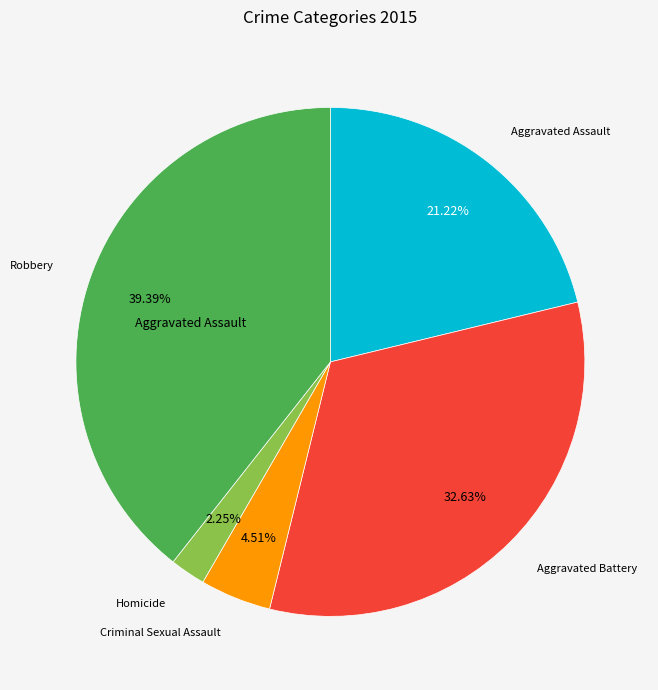

Is there any slice that represents more than half of the pie?

No